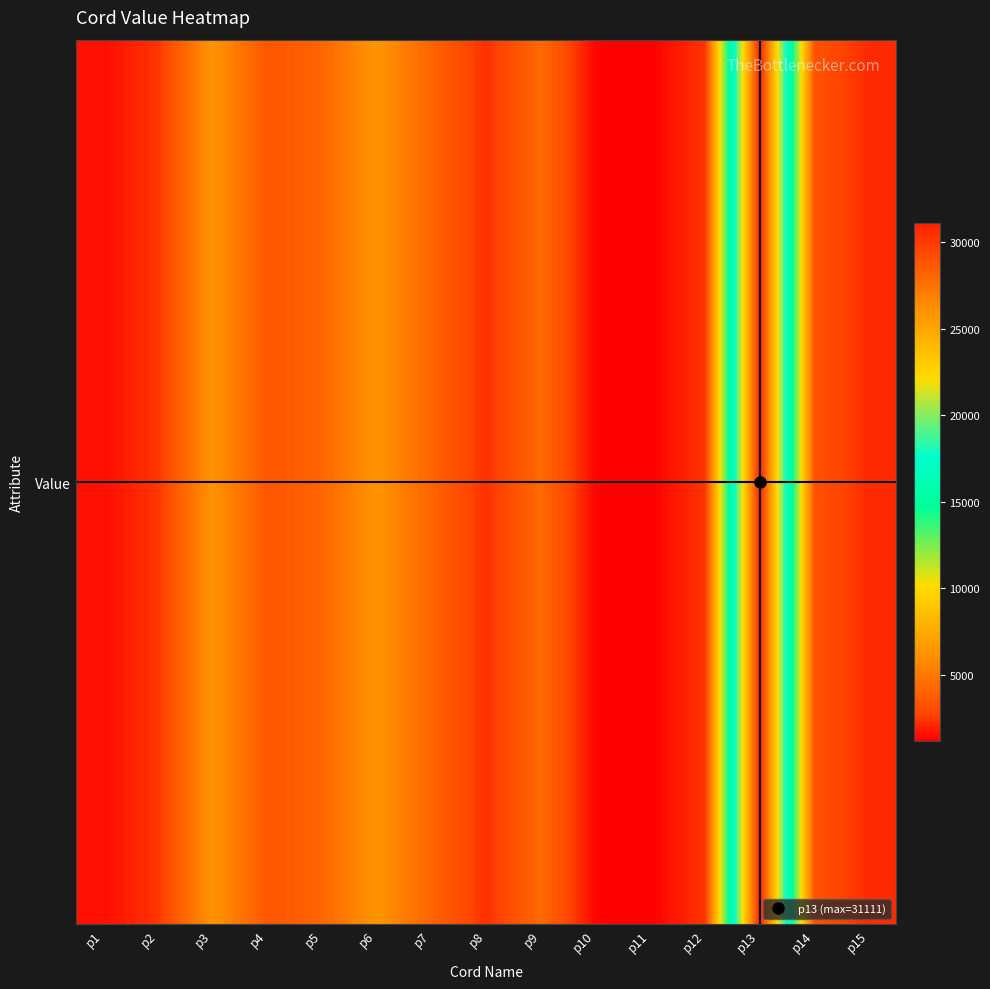

Is it true that the value at p4 is 5044?

False